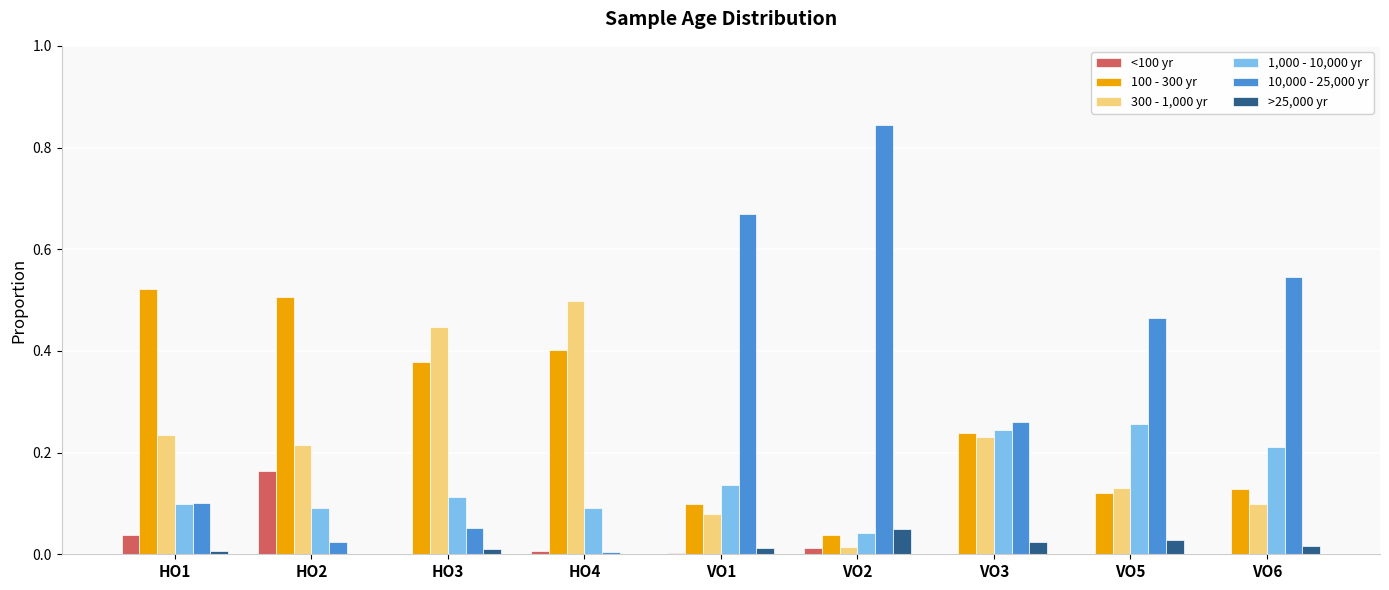

Is it true that 10,000 - 25,000 yr equals 0.0 at HO4?

True